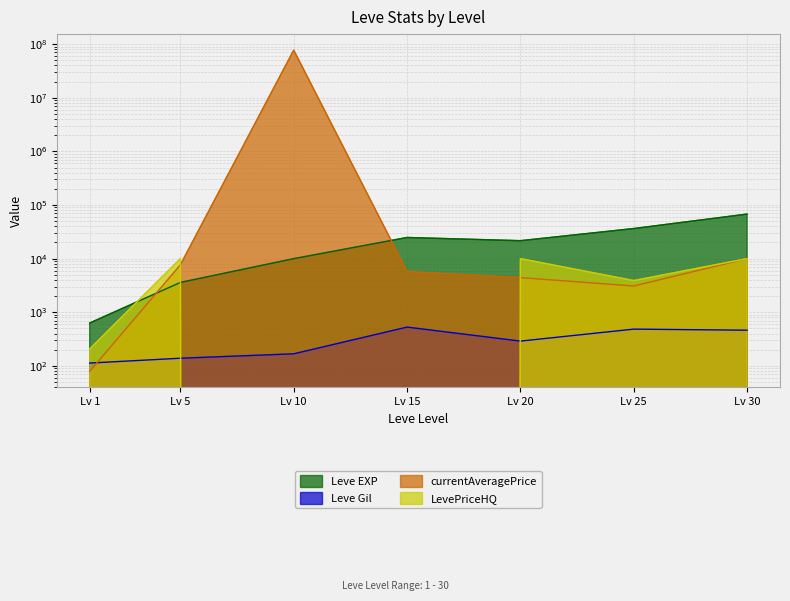

The value of Leve Gil at Lv 30 is 258.9. True or false?

False